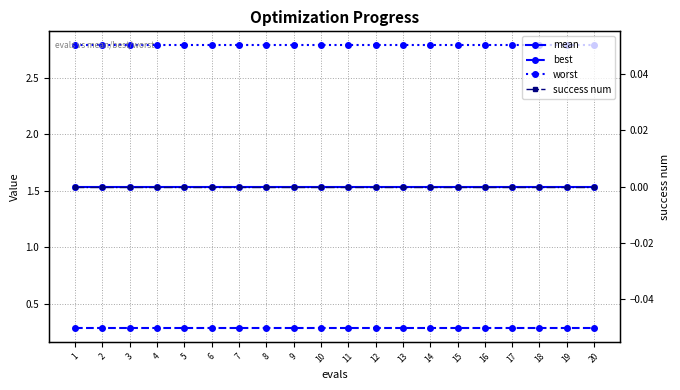

What is the average value of the mean series?

1.5